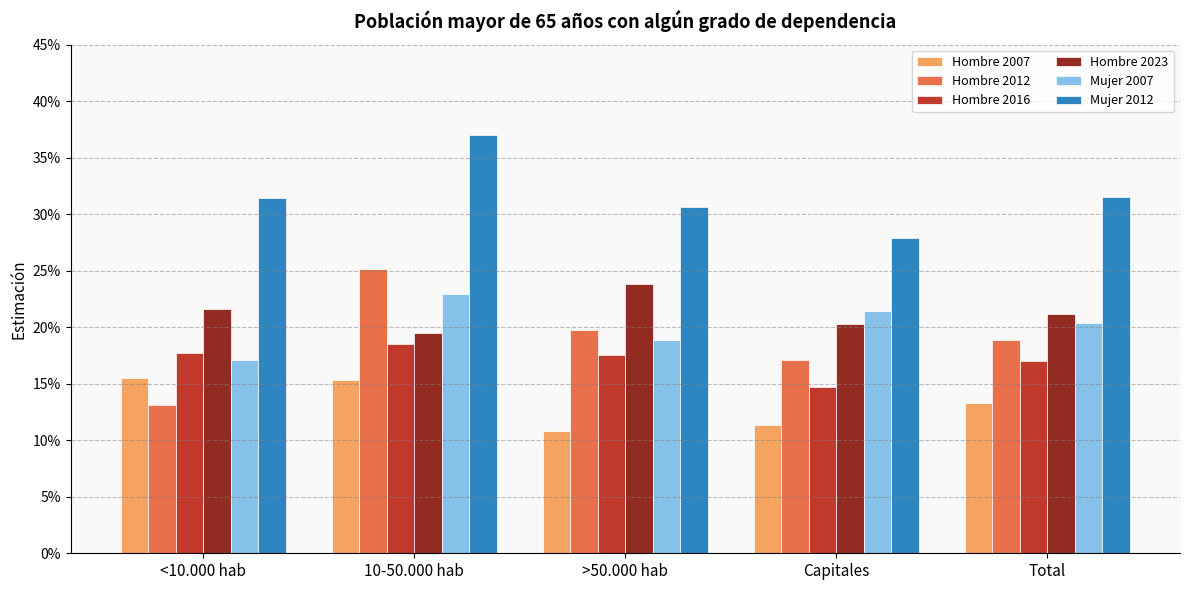

At which label does Mujer 2007 reach its minimum?

<10.000 hab